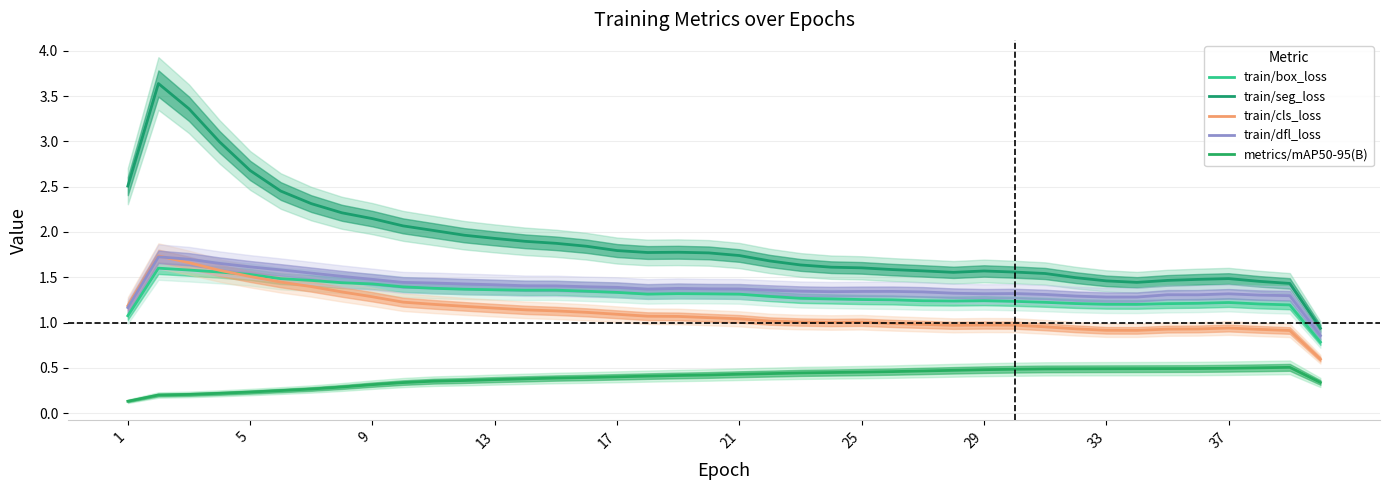

Which series has the largest range (max minus min)?

train/seg_loss